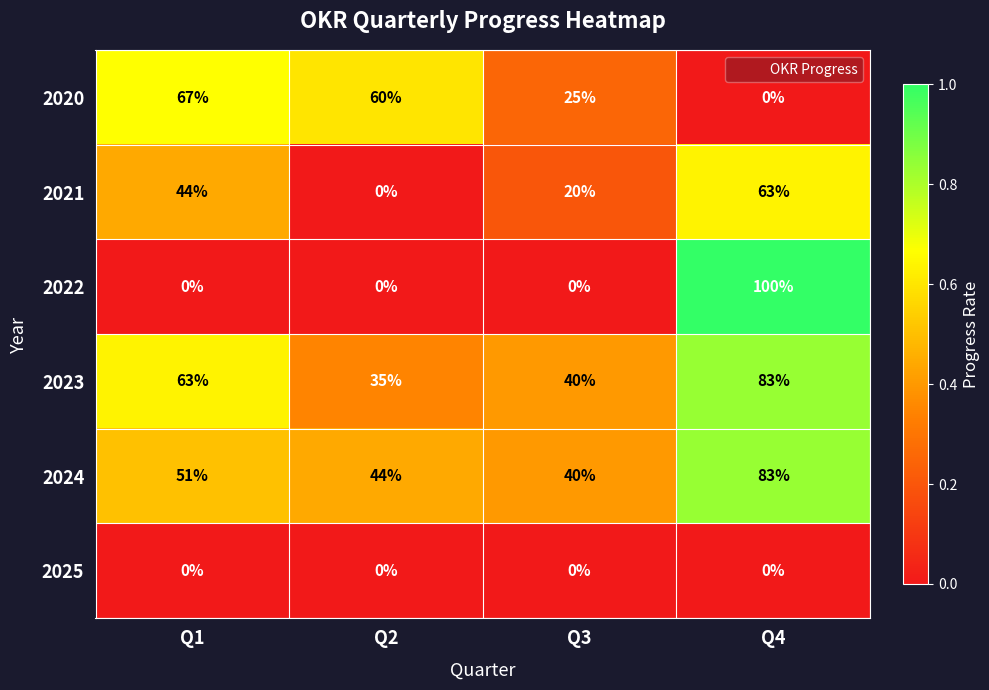

What is the maximum value shown in the chart?

100